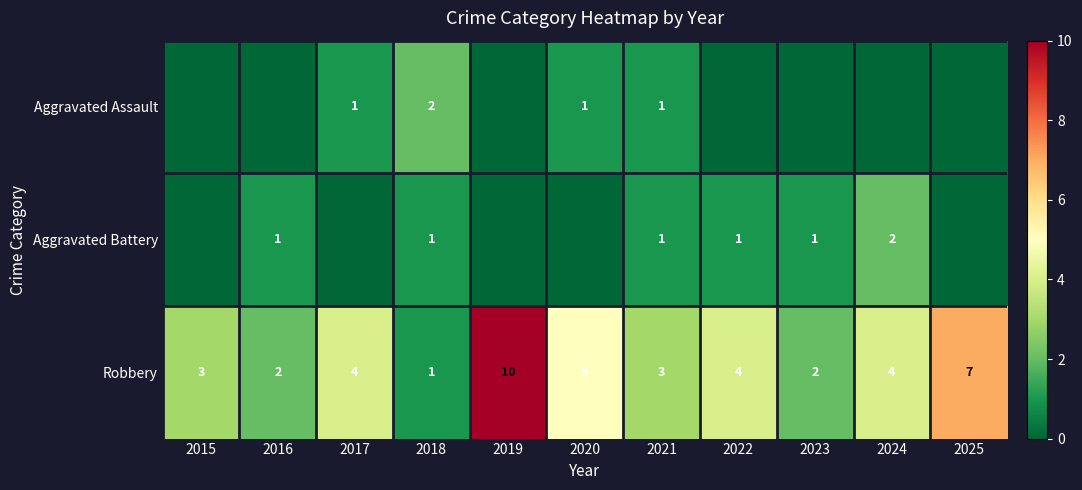

The value of Aggravated Battery at 2021 is 1. True or false?

True